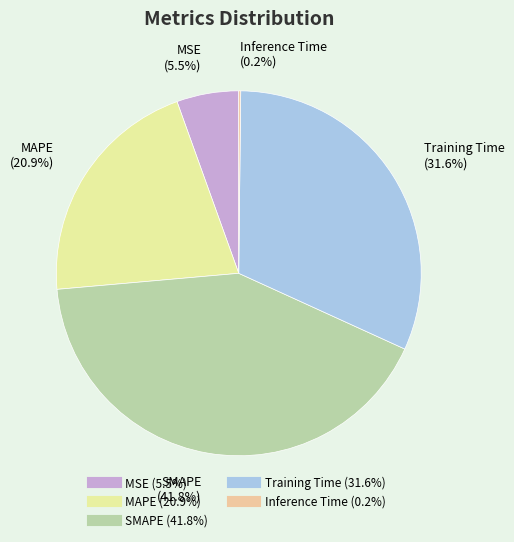

How much of the chart is everything except SMAPE?

58.2%